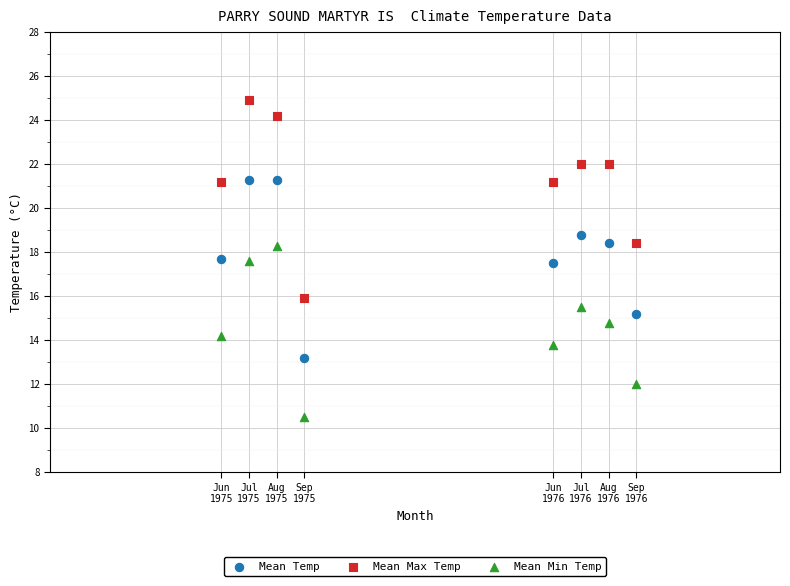

Which series reaches the maximum Y coordinate?

Mean Max Temp